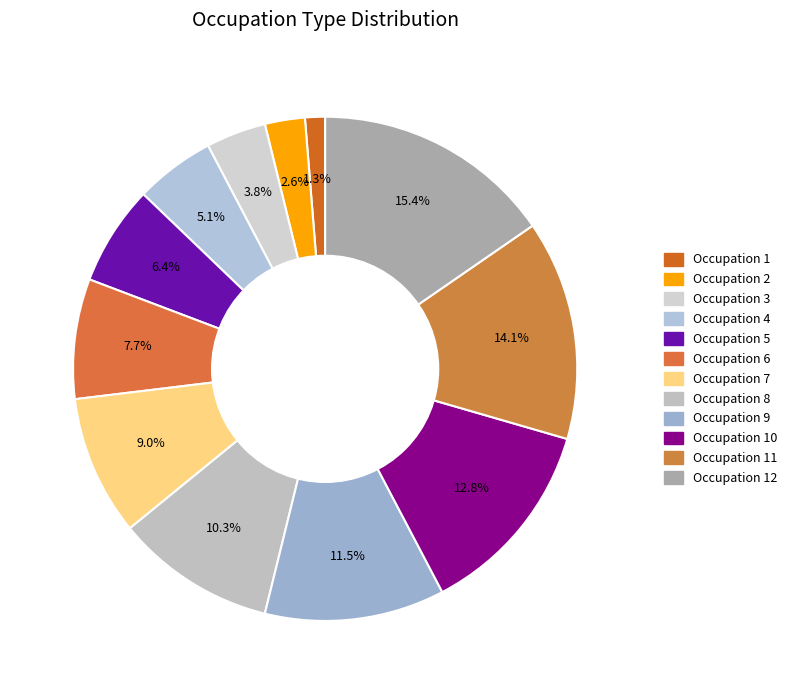

Count the number of slices in the pie.

12